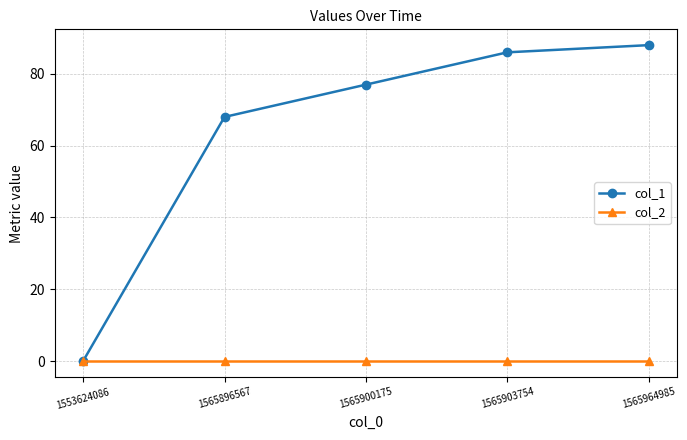

Reading left to right, list all the values displayed in this chart.

col_1: 1553624086=0	1565896567=68	1565900175=77	1565903754=86	1565964985=88
col_2: 1553624086=0	1565896567=0	1565900175=0	1565903754=0	1565964985=0